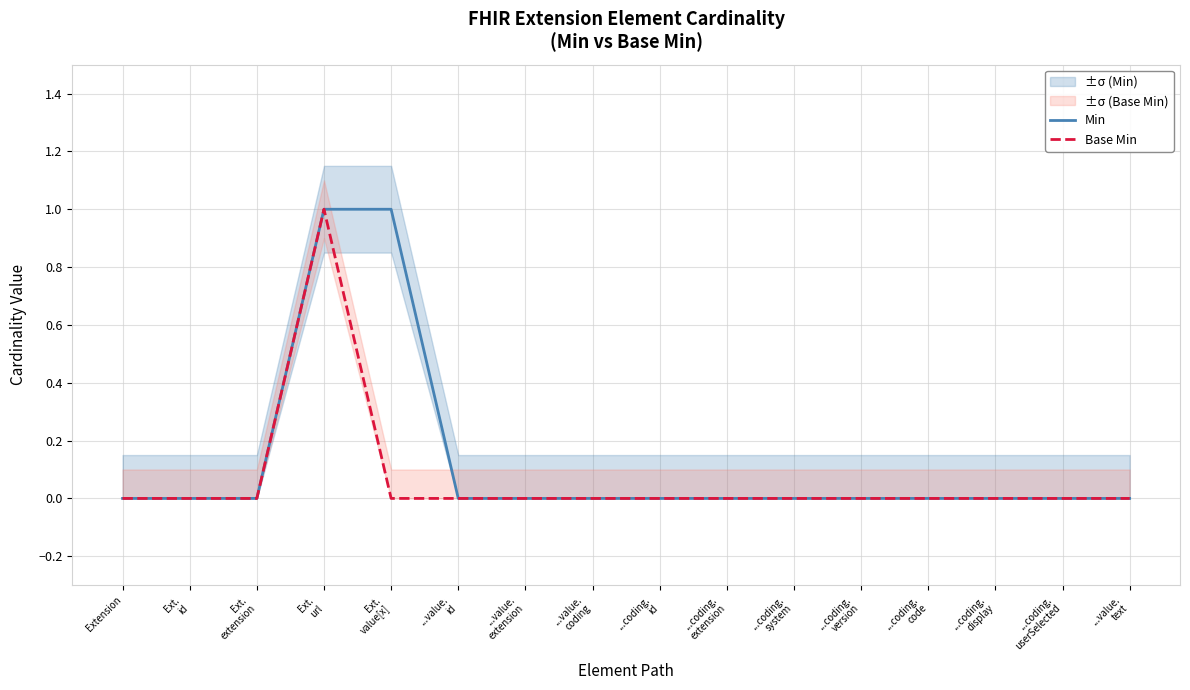

Reading right to left, extract all data points from this chart.

Min: 0	0	0	0	0	0	0	0	0	0	0	1	1	0	0	0
Base Min: 0	0	0	0	0	0	0	0	0	0	0	0	1	0	0	0